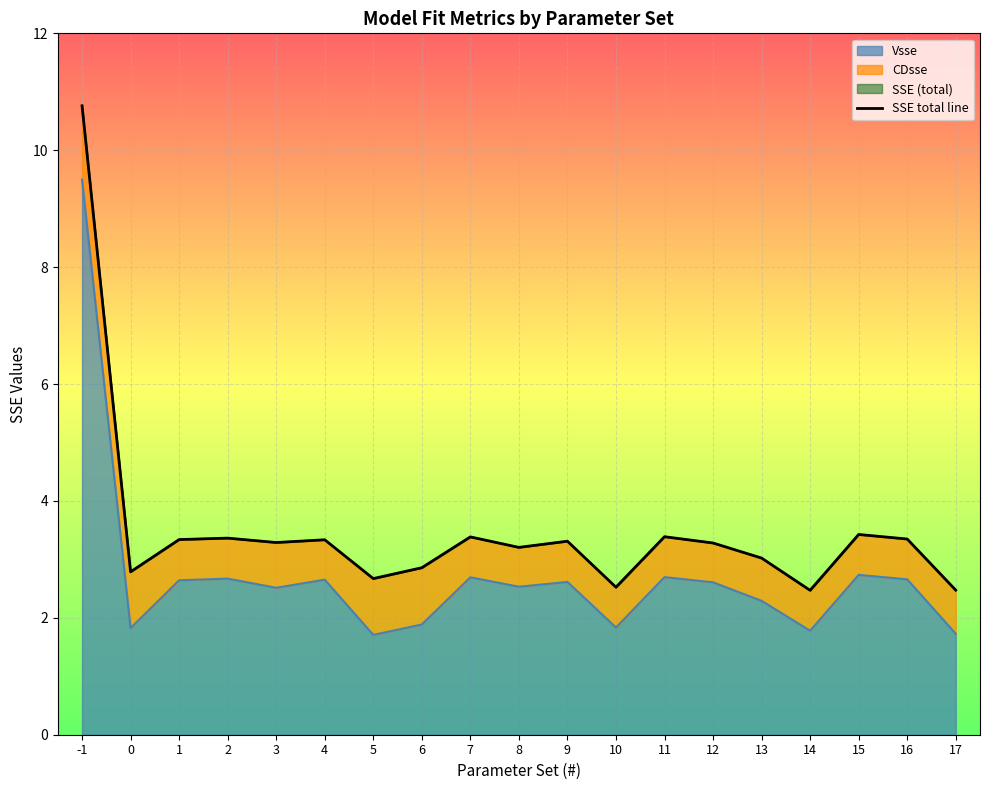

At which label is the value closest to 6?

15